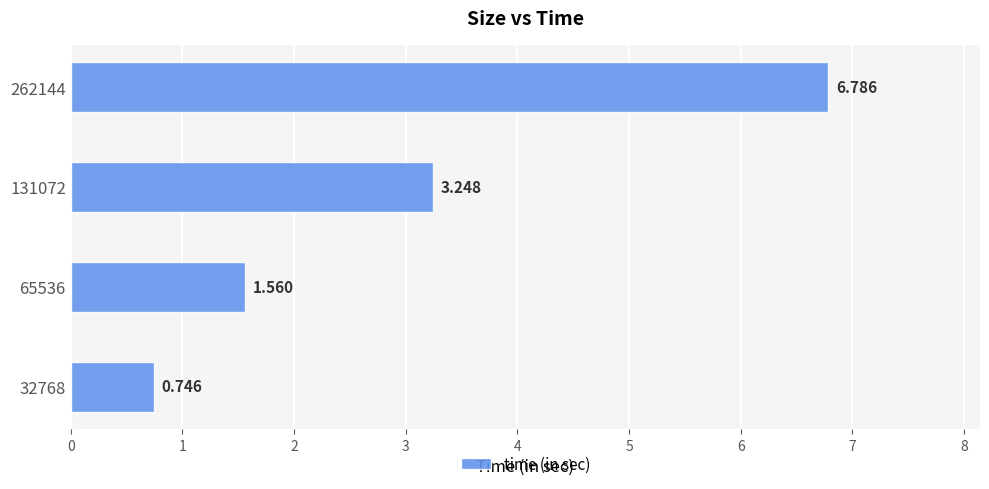

How many bars are there in total?

4